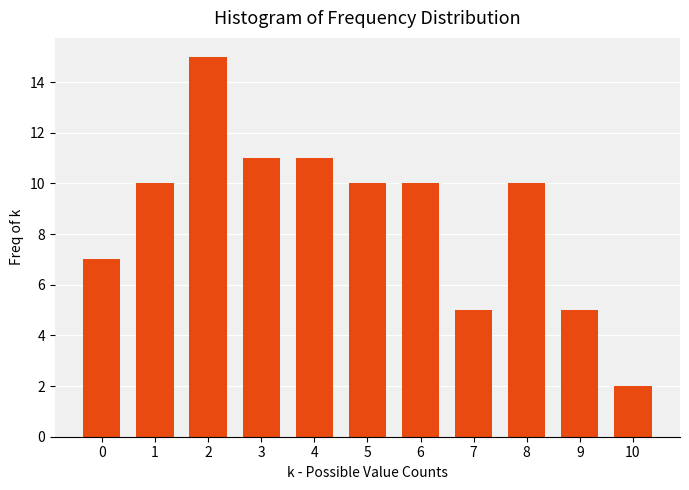

Reading left to right, what are all the values shown in this chart?

0=7	1=10	2=15	3=11	4=11	5=10	6=10	7=5	8=10	9=5	10=2